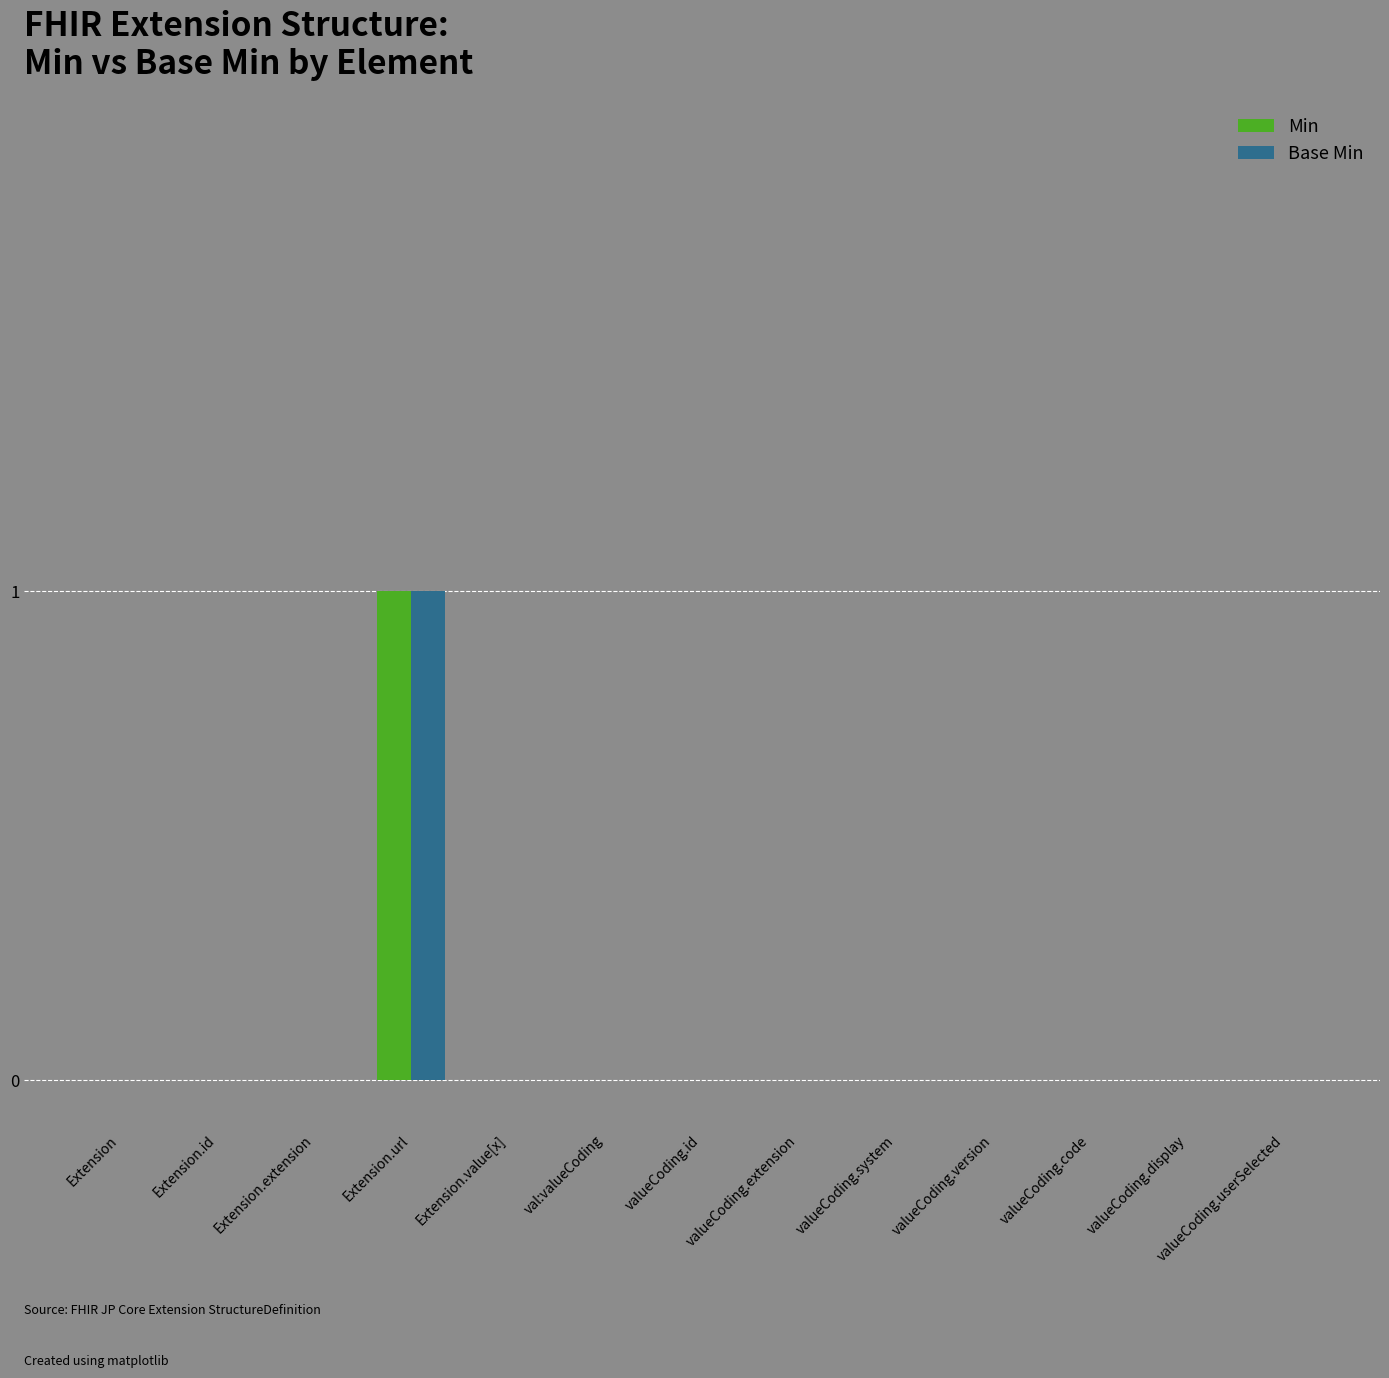

Are the bars grouped side by side (vs. stacked)?

Yes